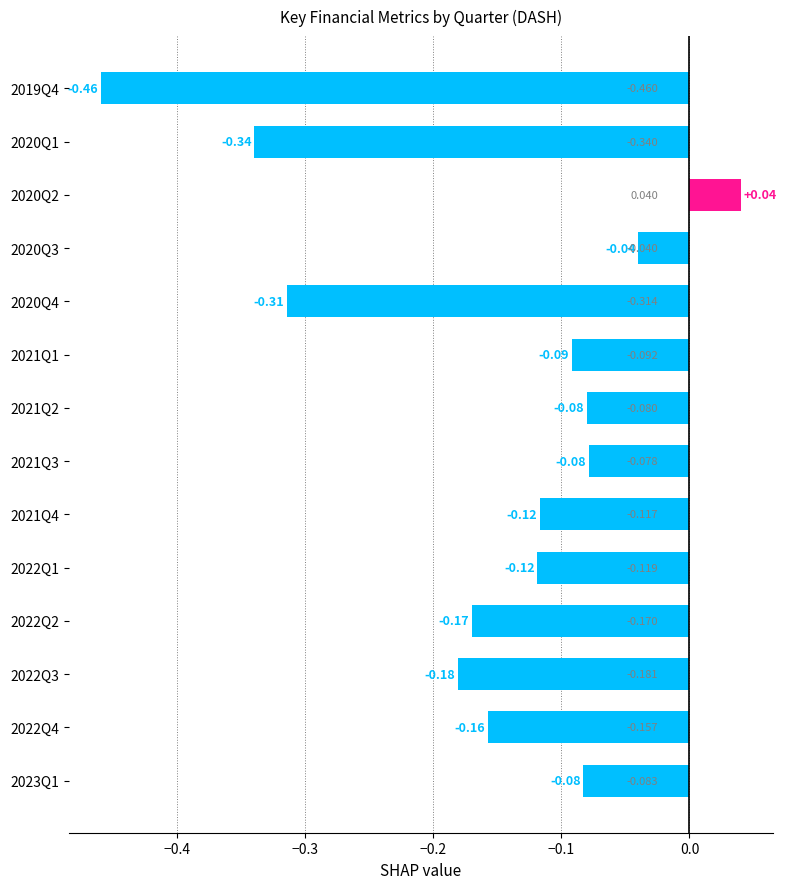

What is the difference between the second highest and minimum values?

0.4